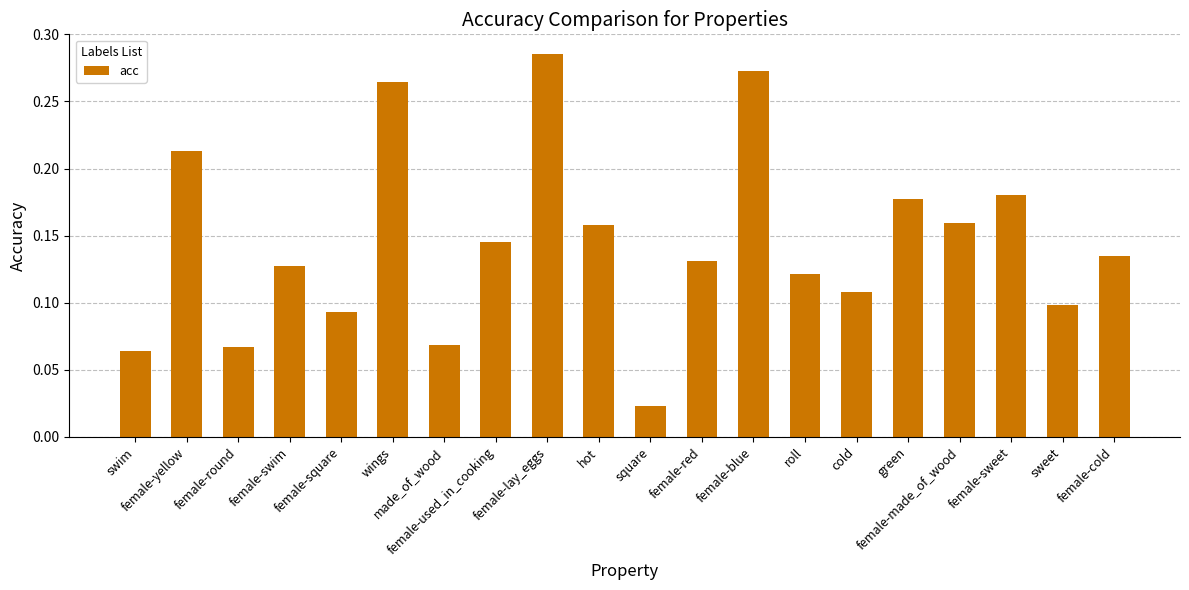

Does the chart contain any negative values?

No